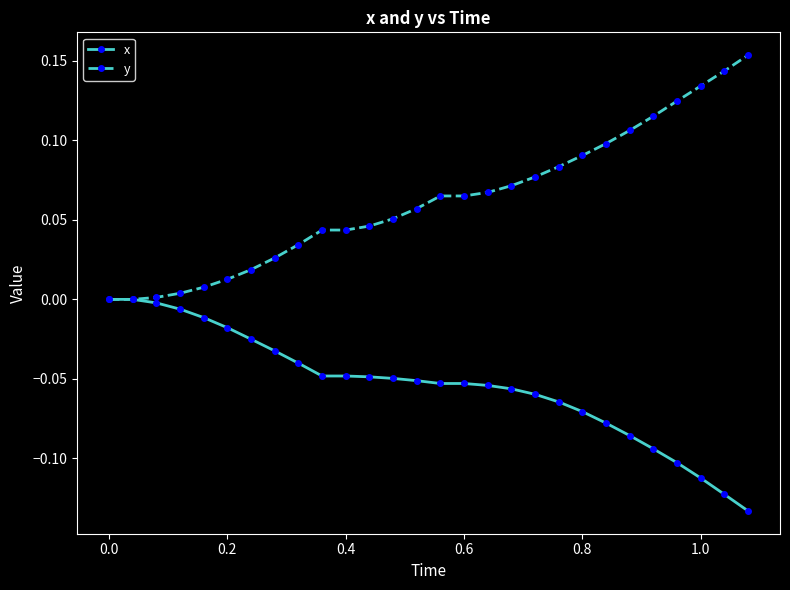

Which series has the largest total across all categories?

y